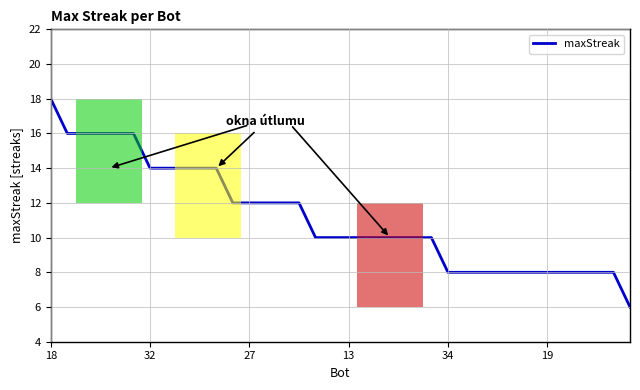

What is the maximum value shown in the chart?

18